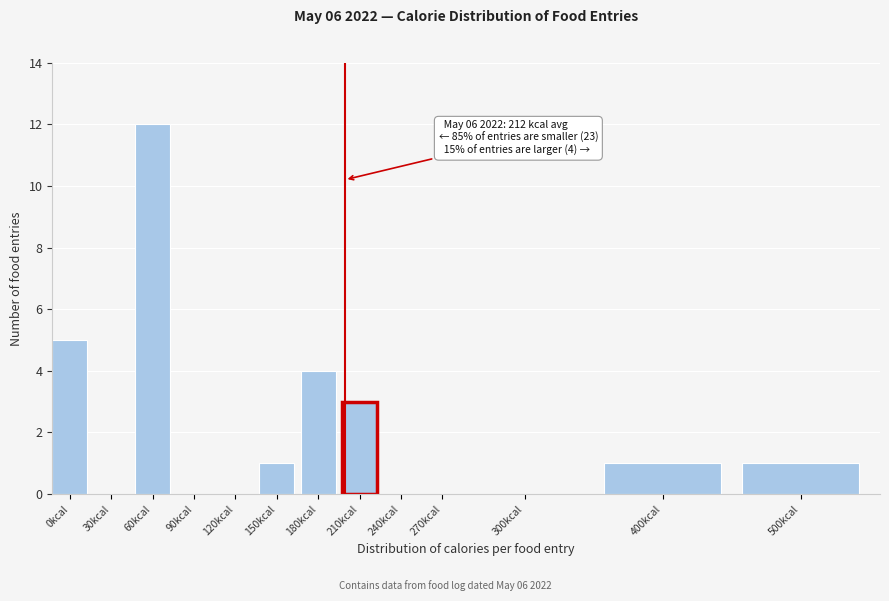

Reading left to right, what are all the values shown in this chart?

0kcal=5	30kcal=0	60kcal=12	90kcal=0	120kcal=0	150kcal=1	180kcal=4	210kcal=3	240kcal=0	270kcal=0	300kcal=0	400kcal=1	500kcal=1